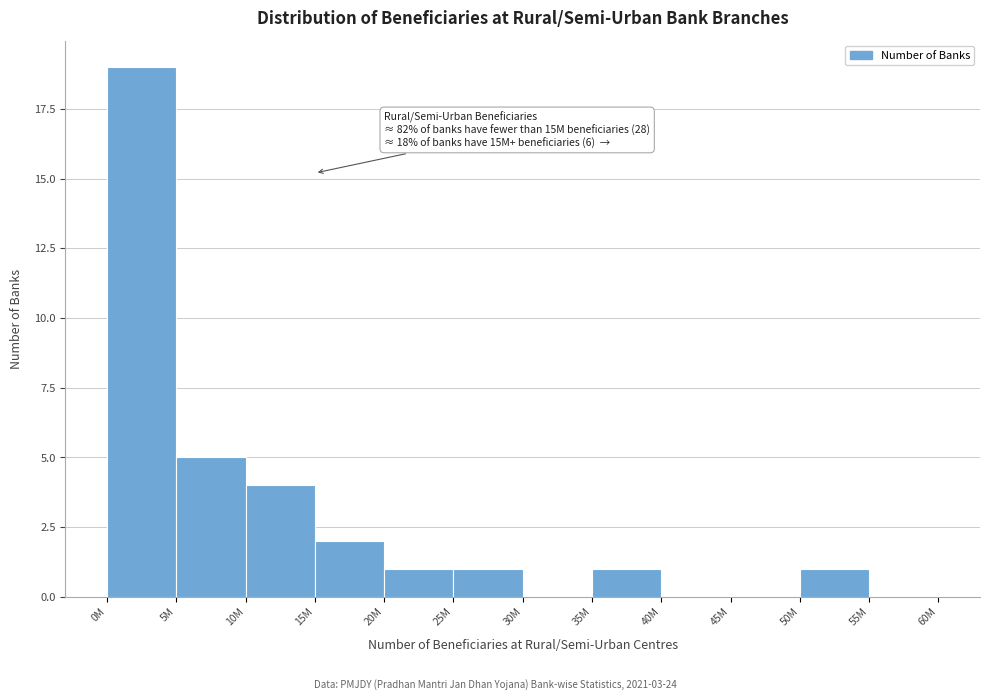

Reading left to right, transcribe all the data shown in this chart.

0M=19	5M=5	10M=4	15M=2	20M=1	25M=1	30M=0	35M=1	40M=0	45M=0	50M=1	55M=0